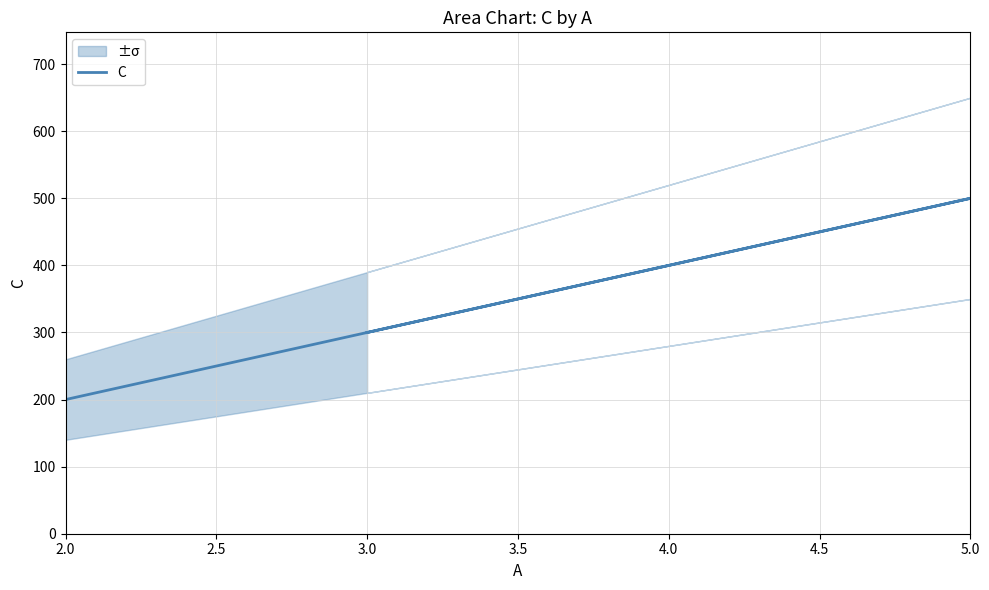

Count the number of categories in the chart.

3